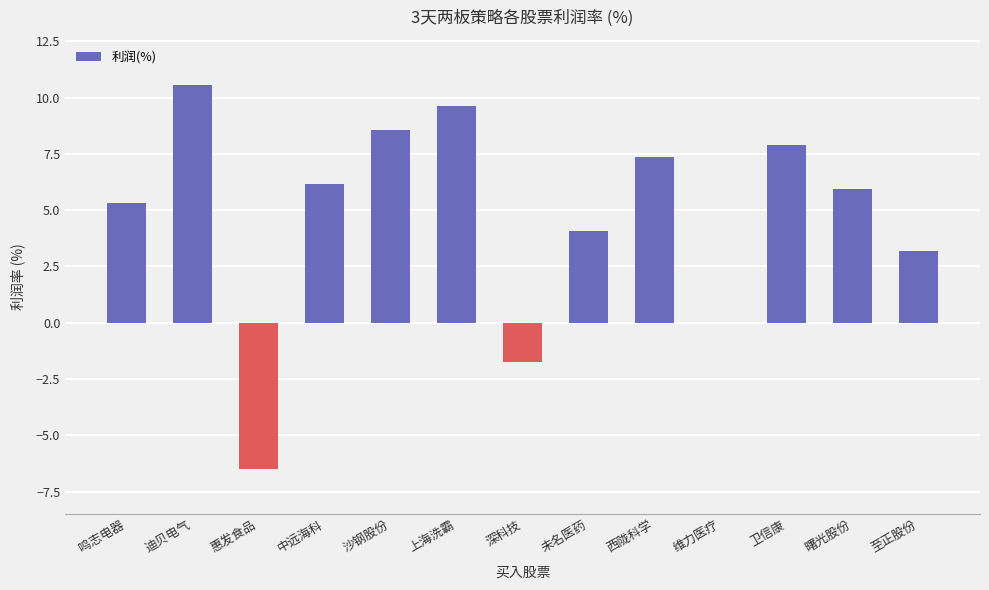

The chart shows a value of 4.1 at 未名医药. True or false?

True